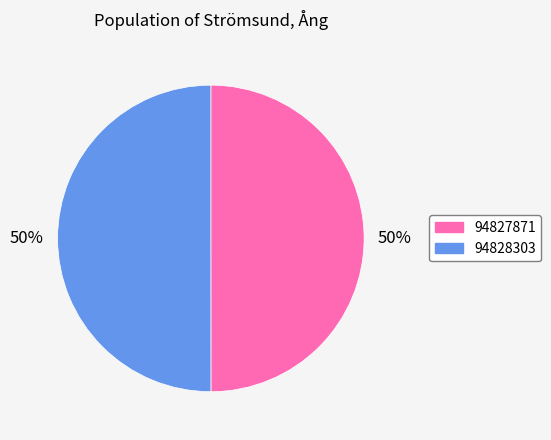

What is the ratio of the value at 94828303 to the value at 94827871?

1.0